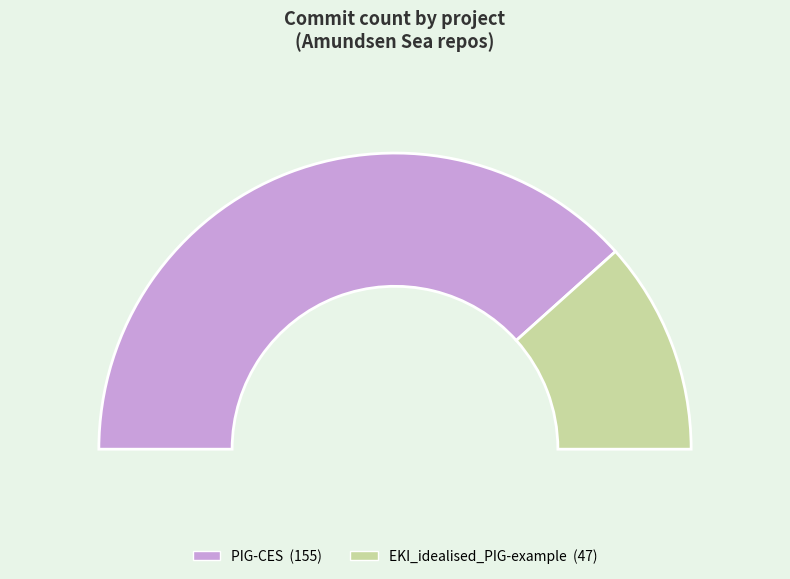

How many slices are in this pie chart?

2